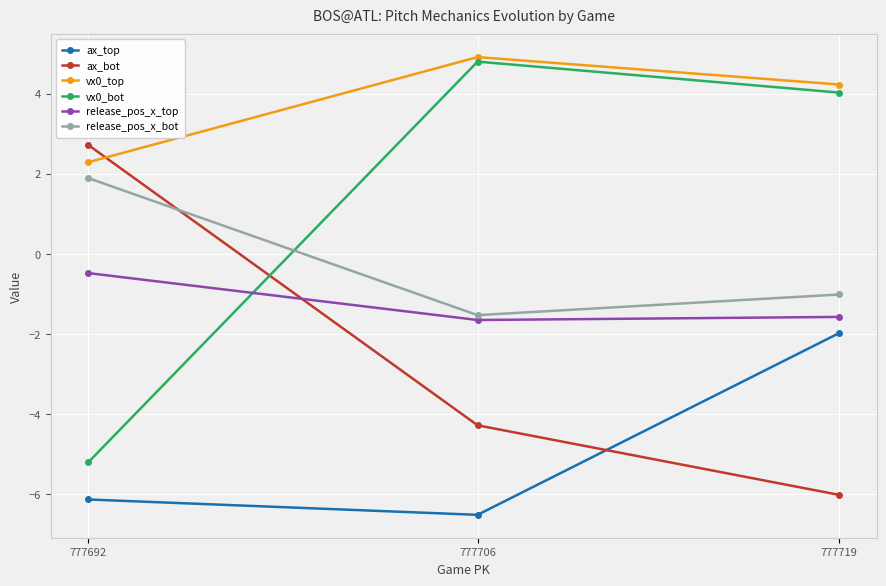

What is the value of the ax_top point at the 2nd from the left?

-6.5